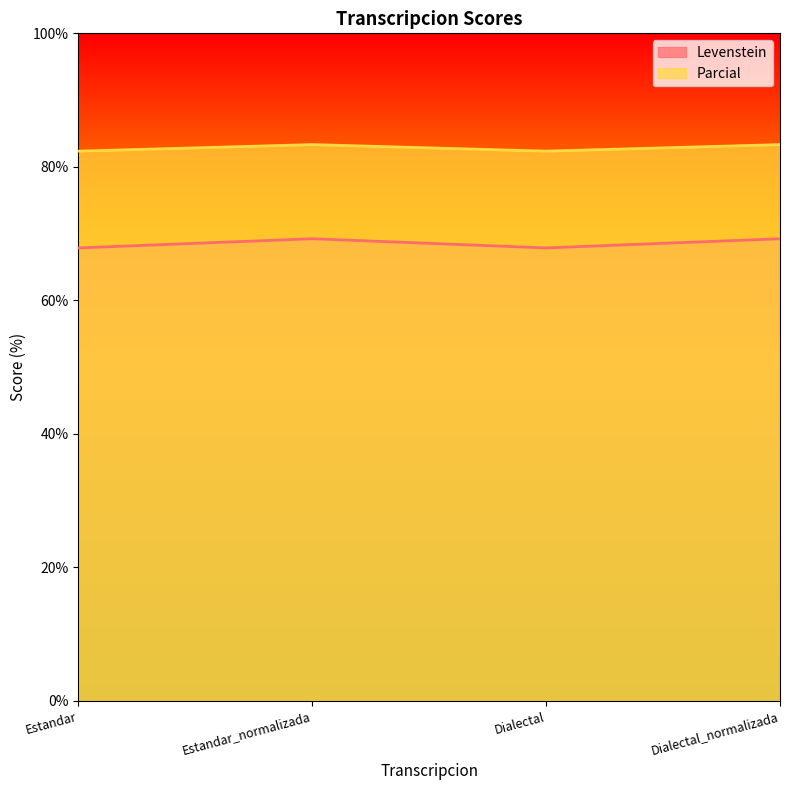

Which series has the widest spread of values?

Levenstein